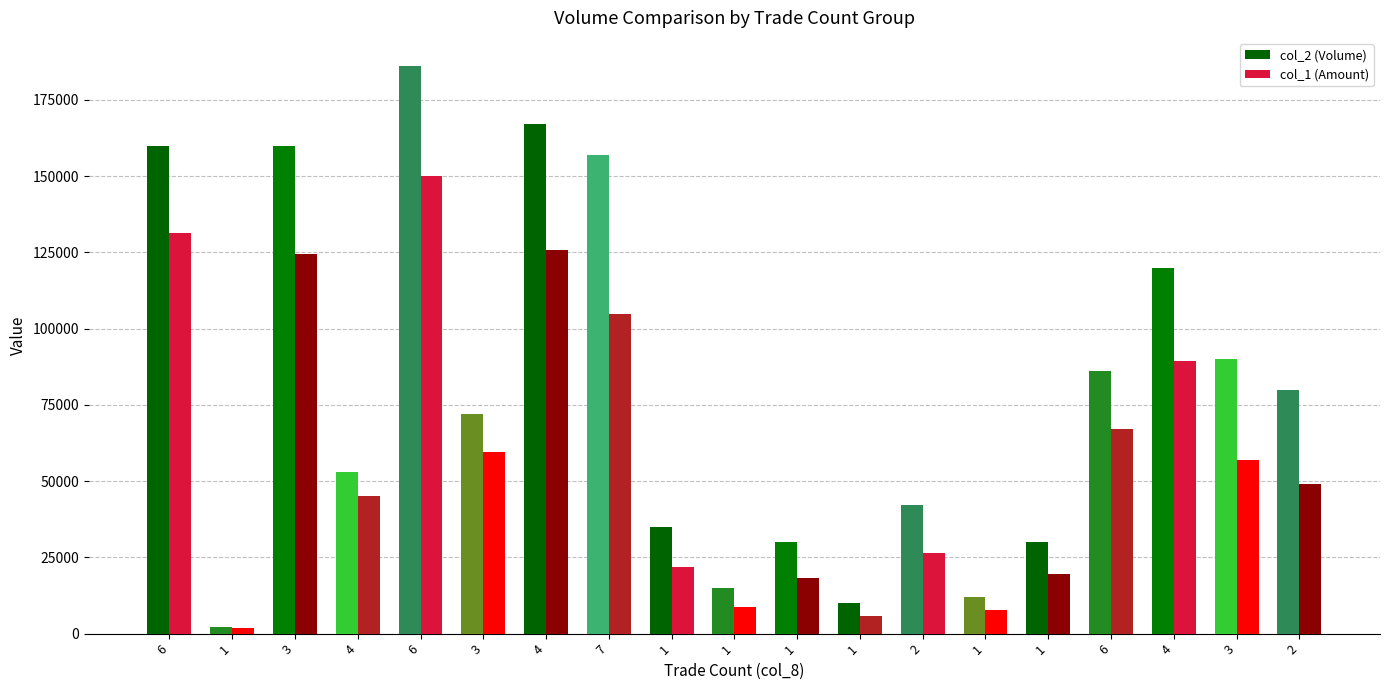

What is the approximate value of col_1 (Amount) at 1, to the nearest 50?

1700